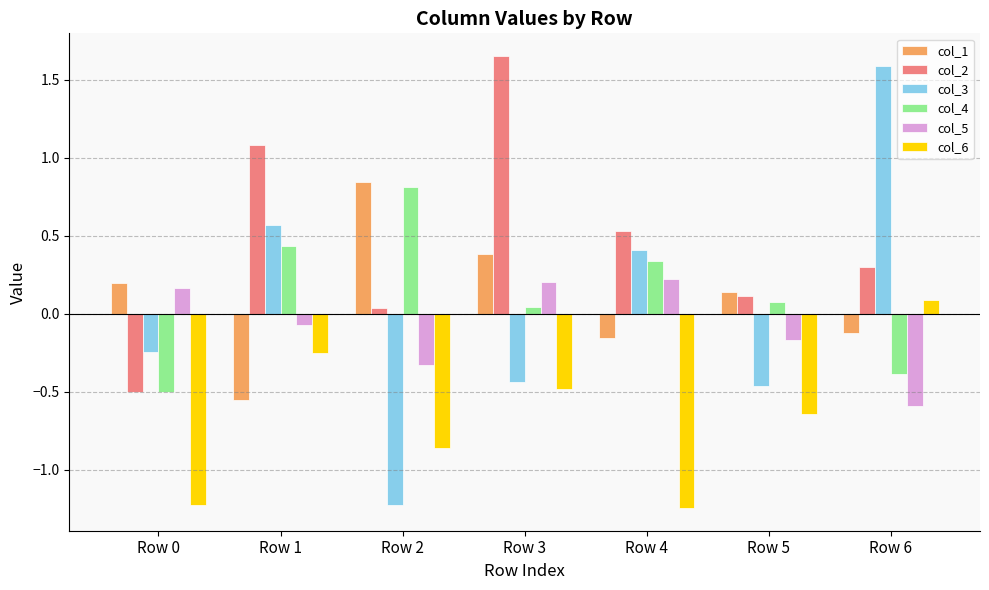

What is the difference between the maximum and minimum values in the col_4 series?

1.3